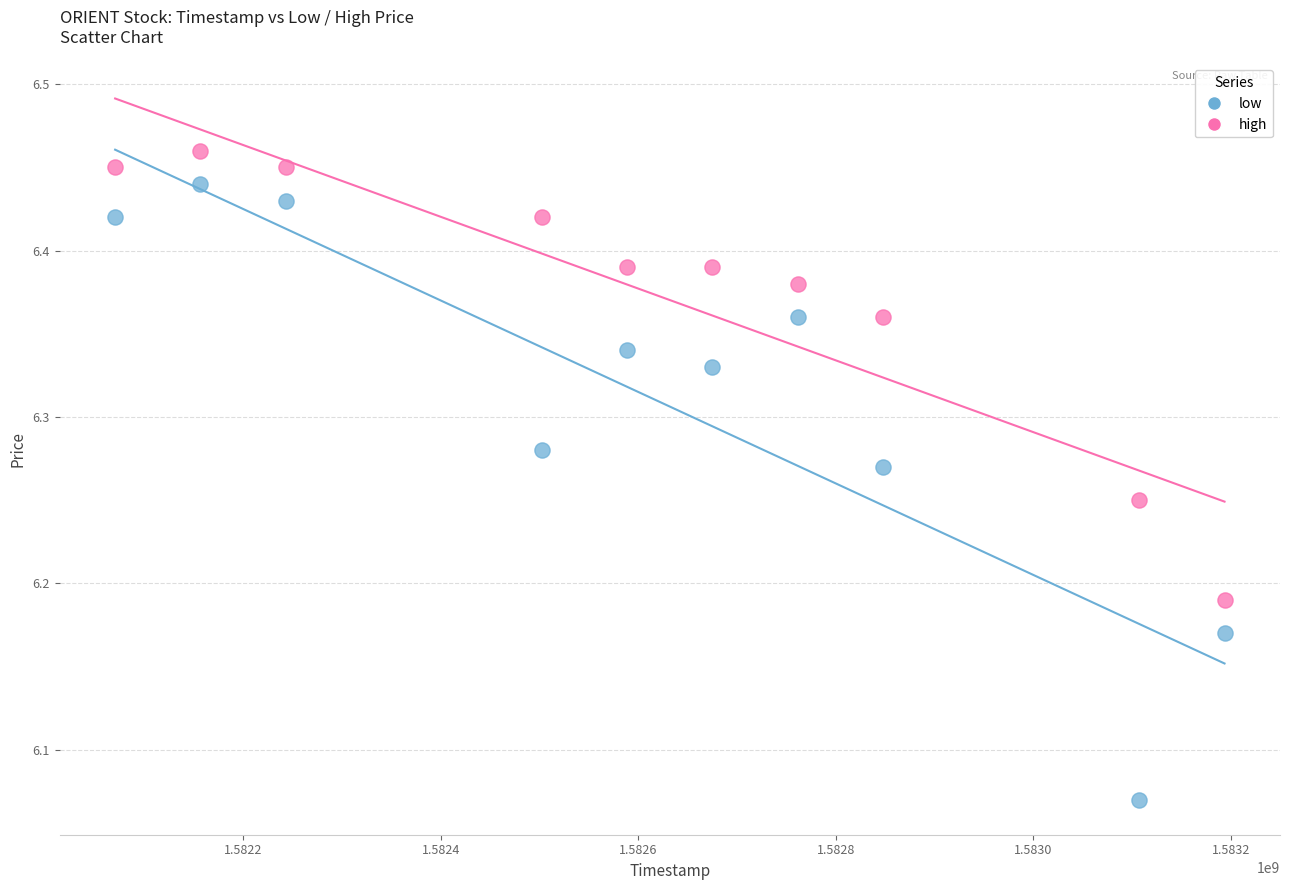

Across all data points, what is the range of X values (max minus min)?

1123200.0